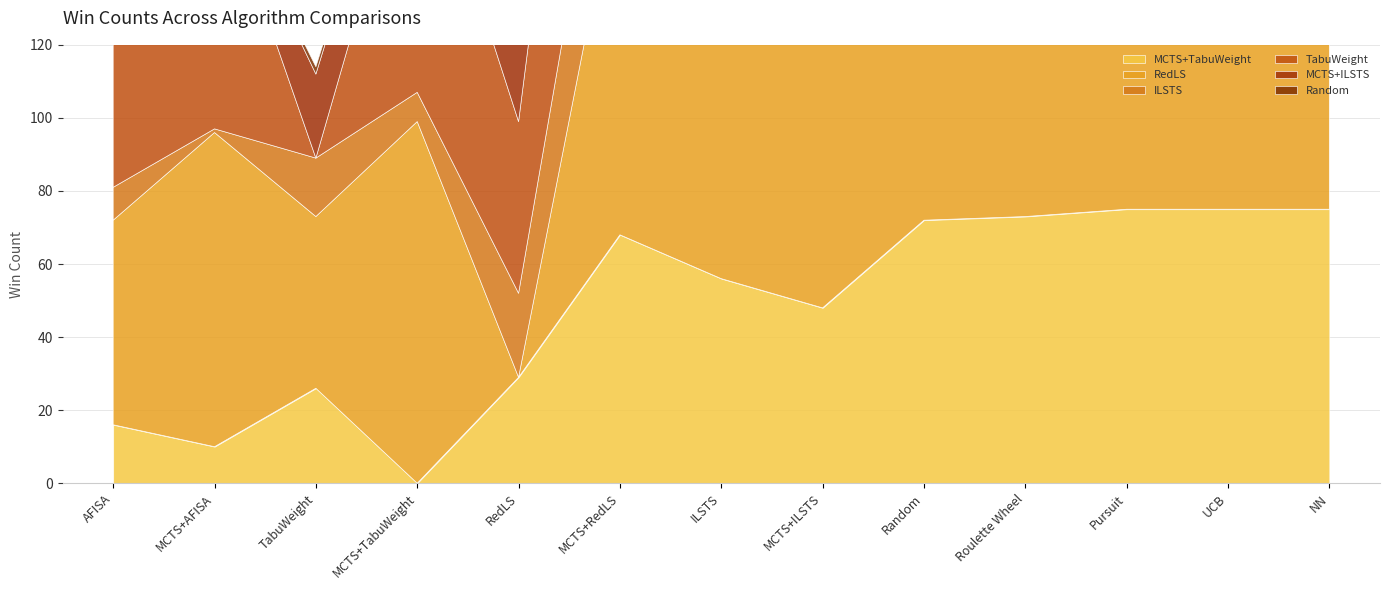

Count the number of data series in this chart.

6